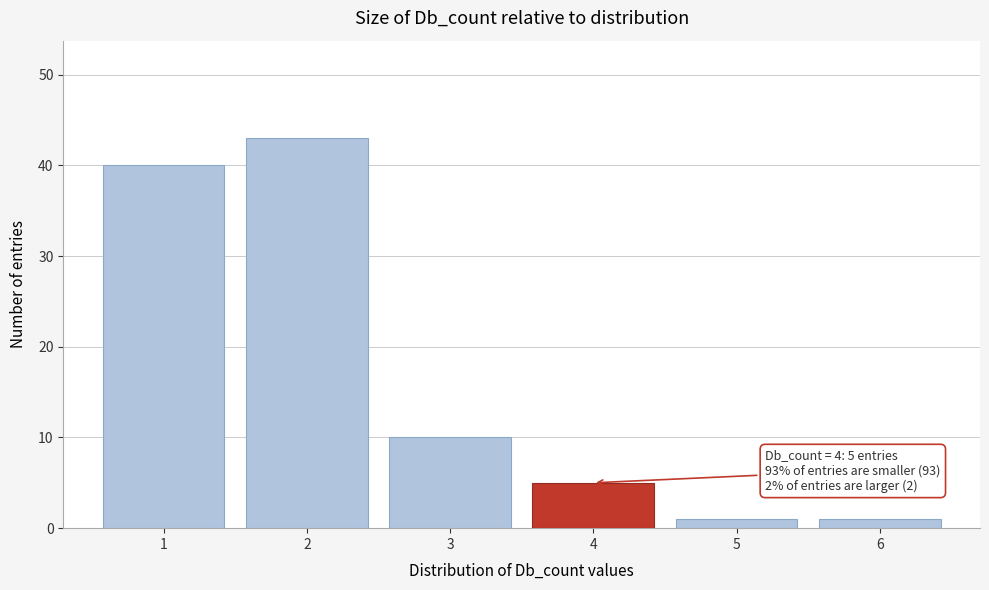

Over which range of the x-axis is the bar tallest?

1.5 to 2.5